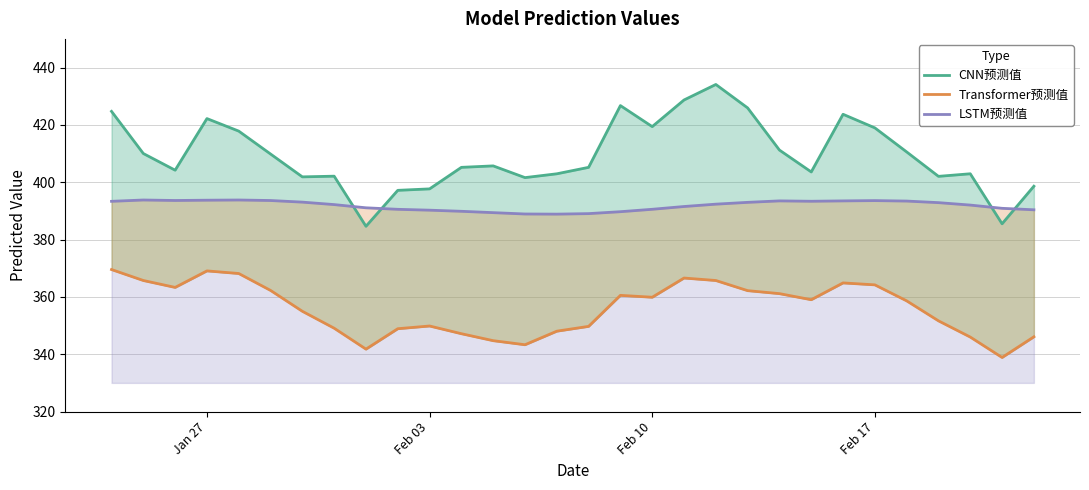

What is the sum of all LSTM预测值 values?

11755.8